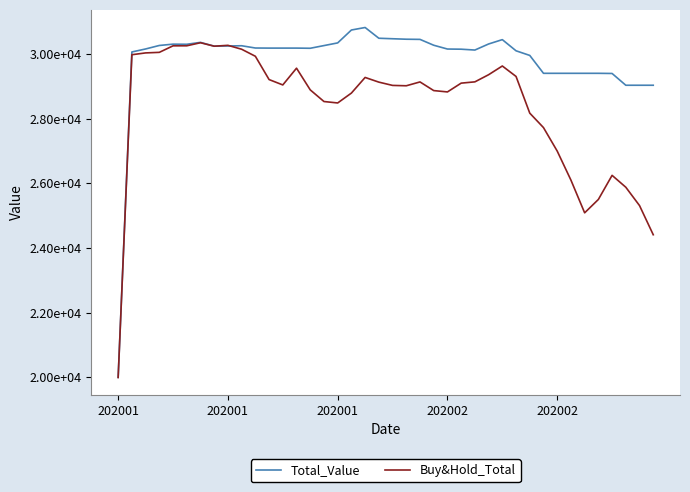

What is the sum of all Total_Value values?

1192220.6